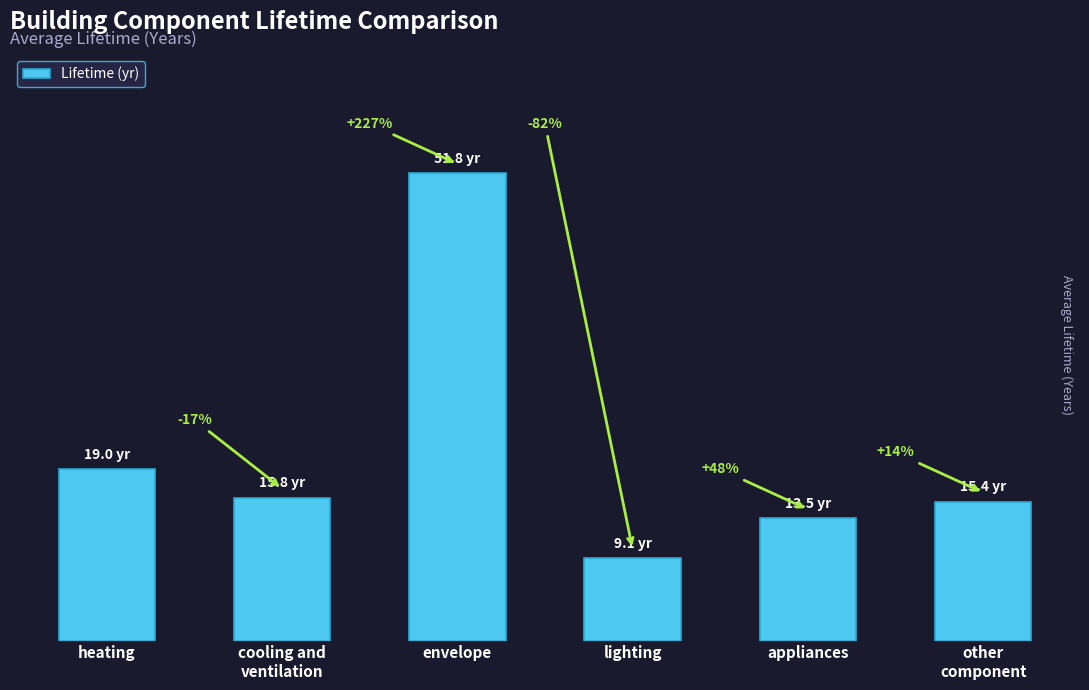

Does the chart contain any negative values?

No